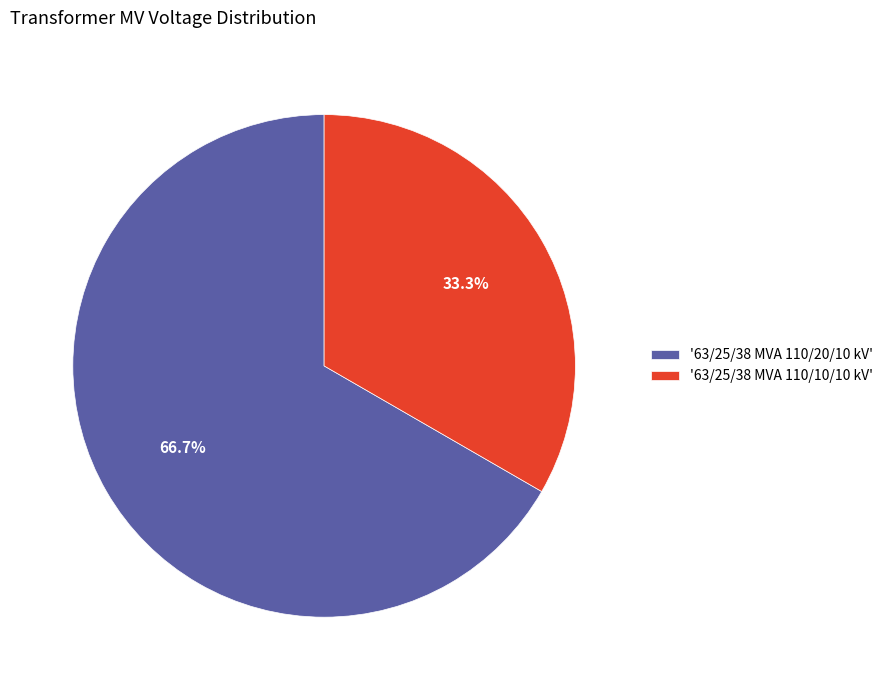

Which category has the smallest portion of the pie?

'63/25/38 MVA 110/10/10 kV'